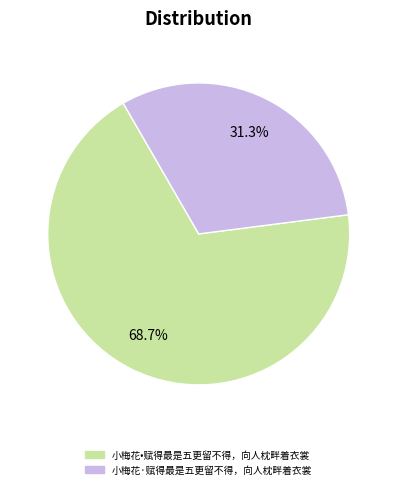

Which slice is the smallest?

小梅花·赋得最是五更留不得，向人枕畔着衣裳